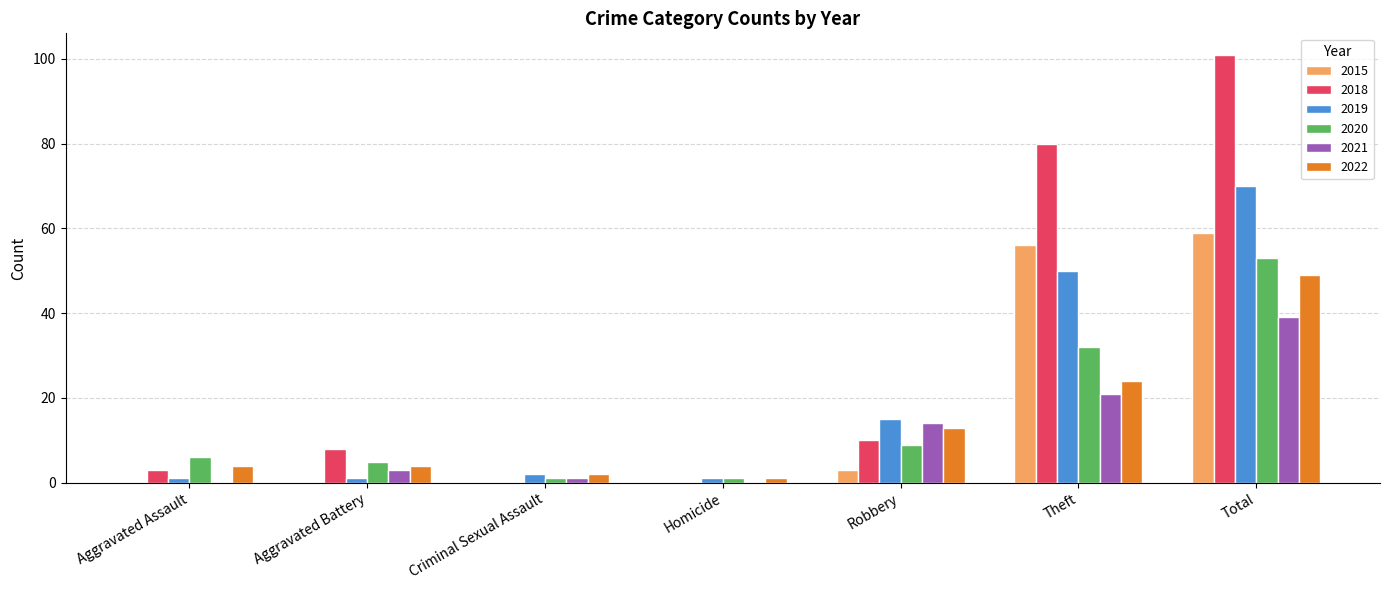

Read the 2015 value at Robbery, to the nearest 5.

5